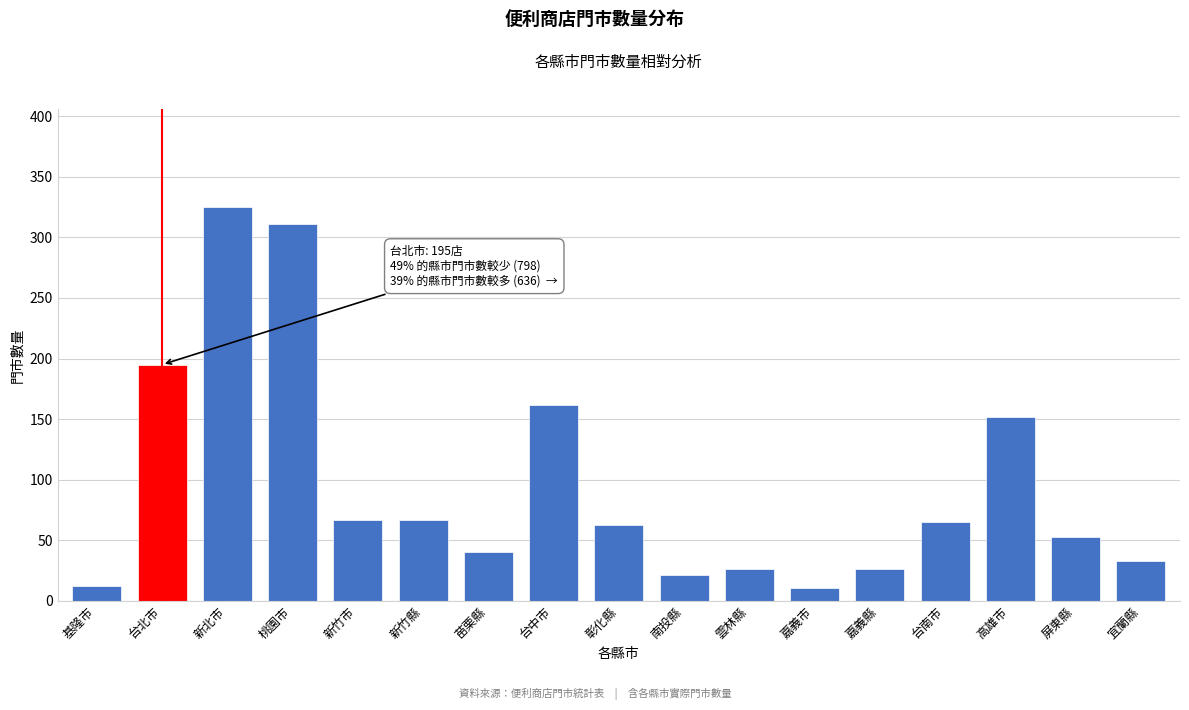

What is the average value?

96